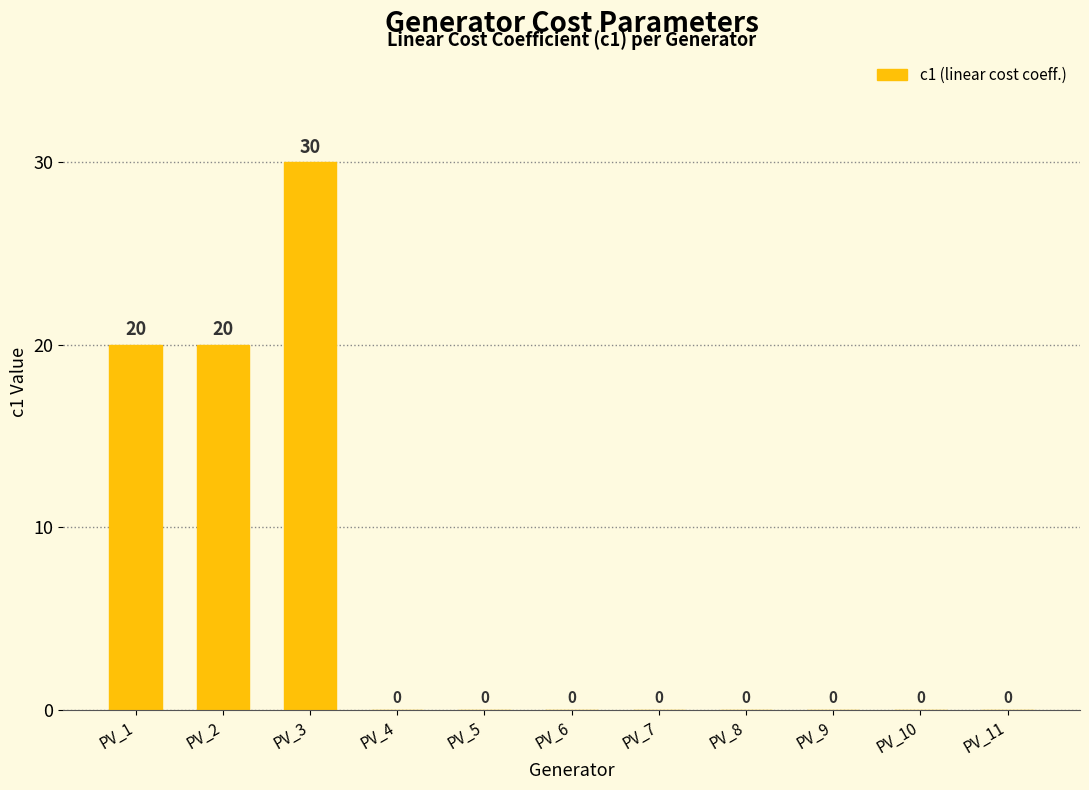

What is the sum of all values?

70